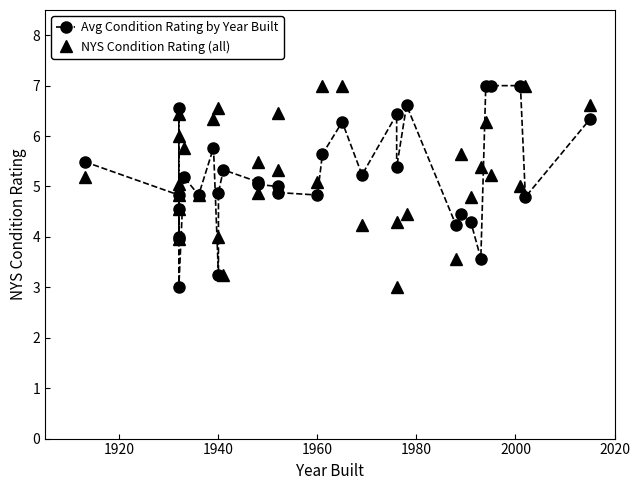

What is the difference between the maximum and second lowest values in the NYS Condition Rating (all) series?

3.8